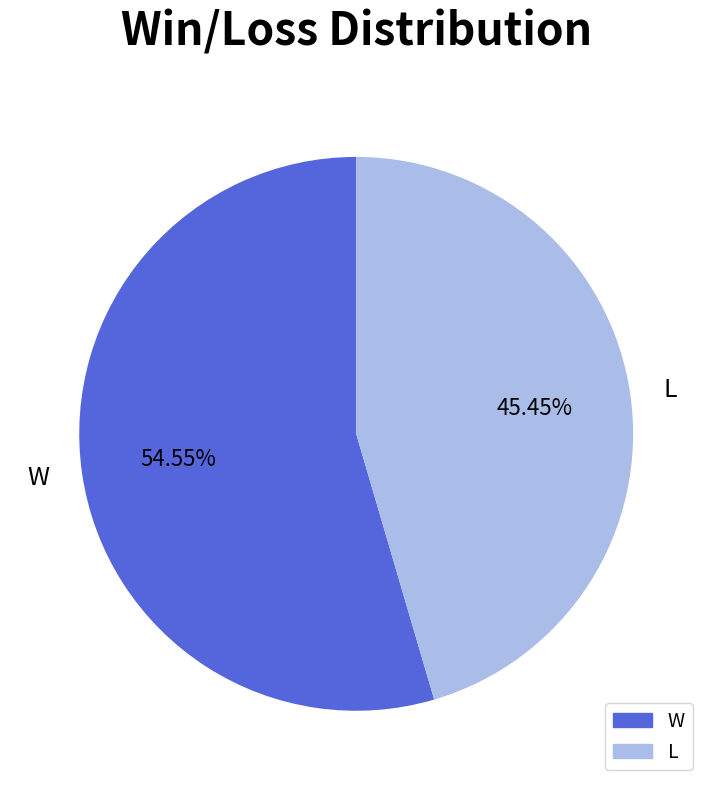

Approximately how many times larger is the value at W compared to L?

1.2